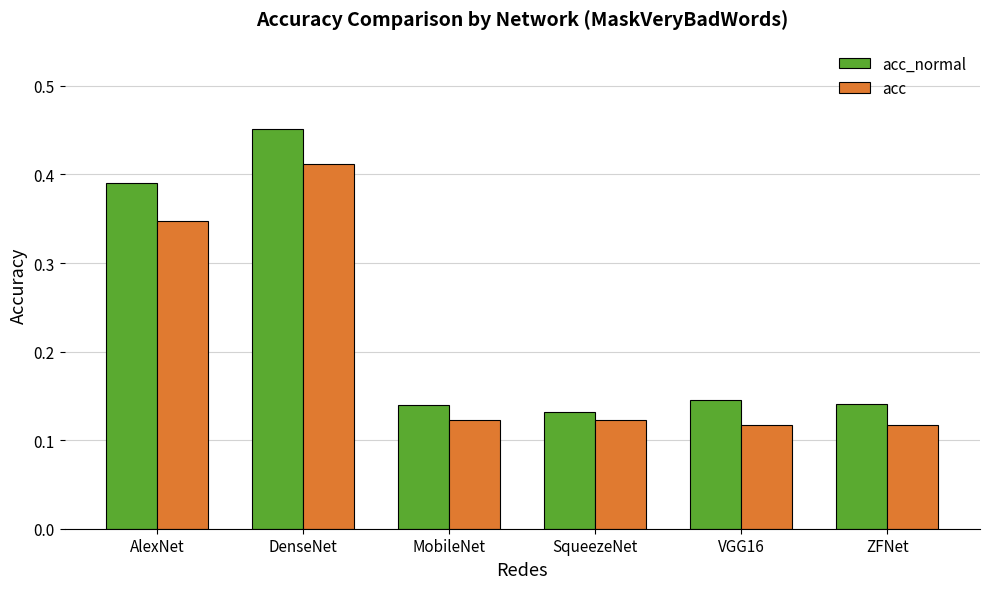

Is it true that acc_normal equals 0.6 at DenseNet?

False